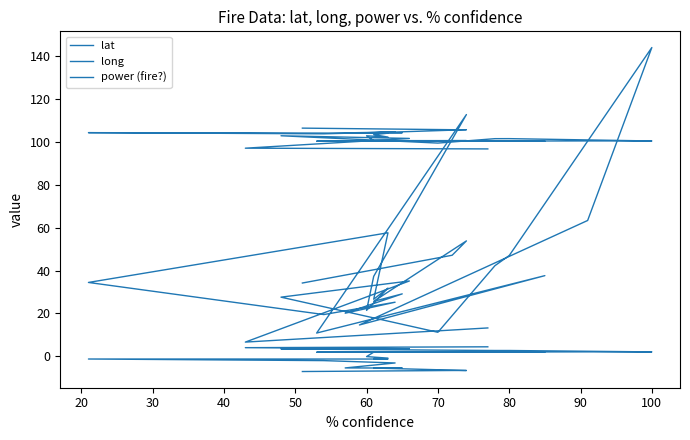

Between 110 and 20, which series saw the biggest shift?

power (fire?)